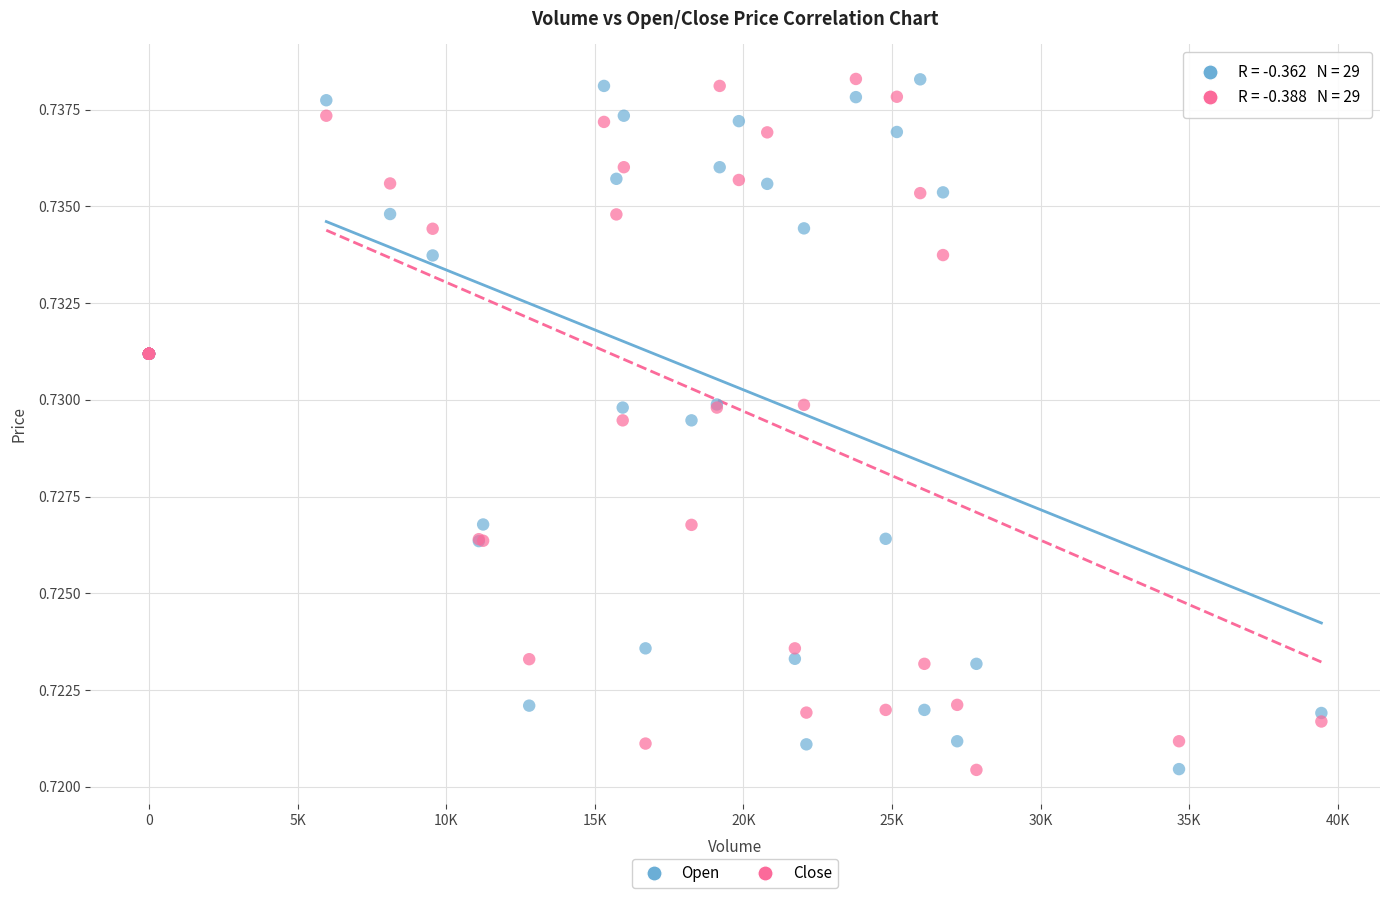

What is the X range (max minus min) for the scatter plot?

39446.1